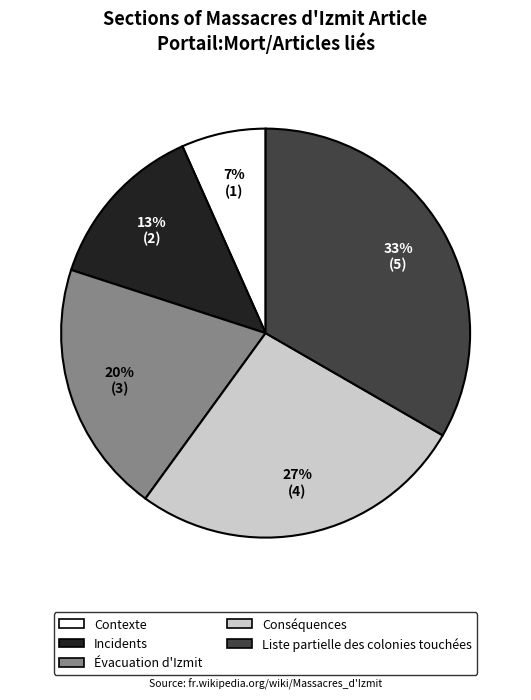

Combined, do Contexte and Conséquences account for over 50%?

No